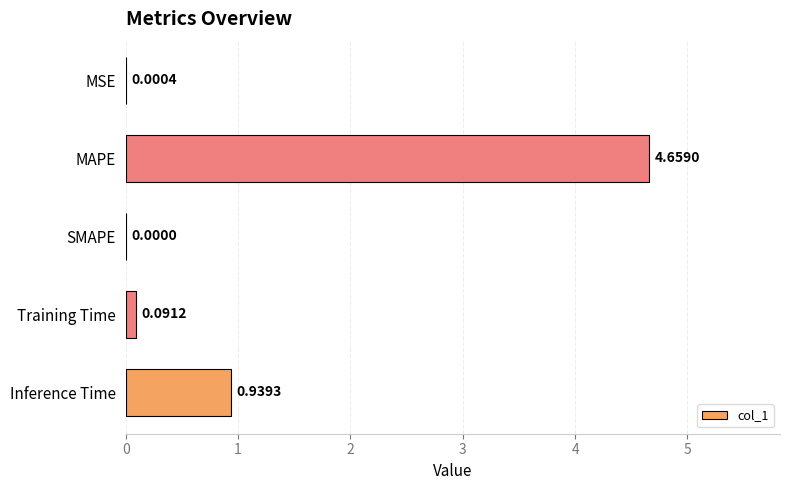

Are the bars horizontal?

Yes